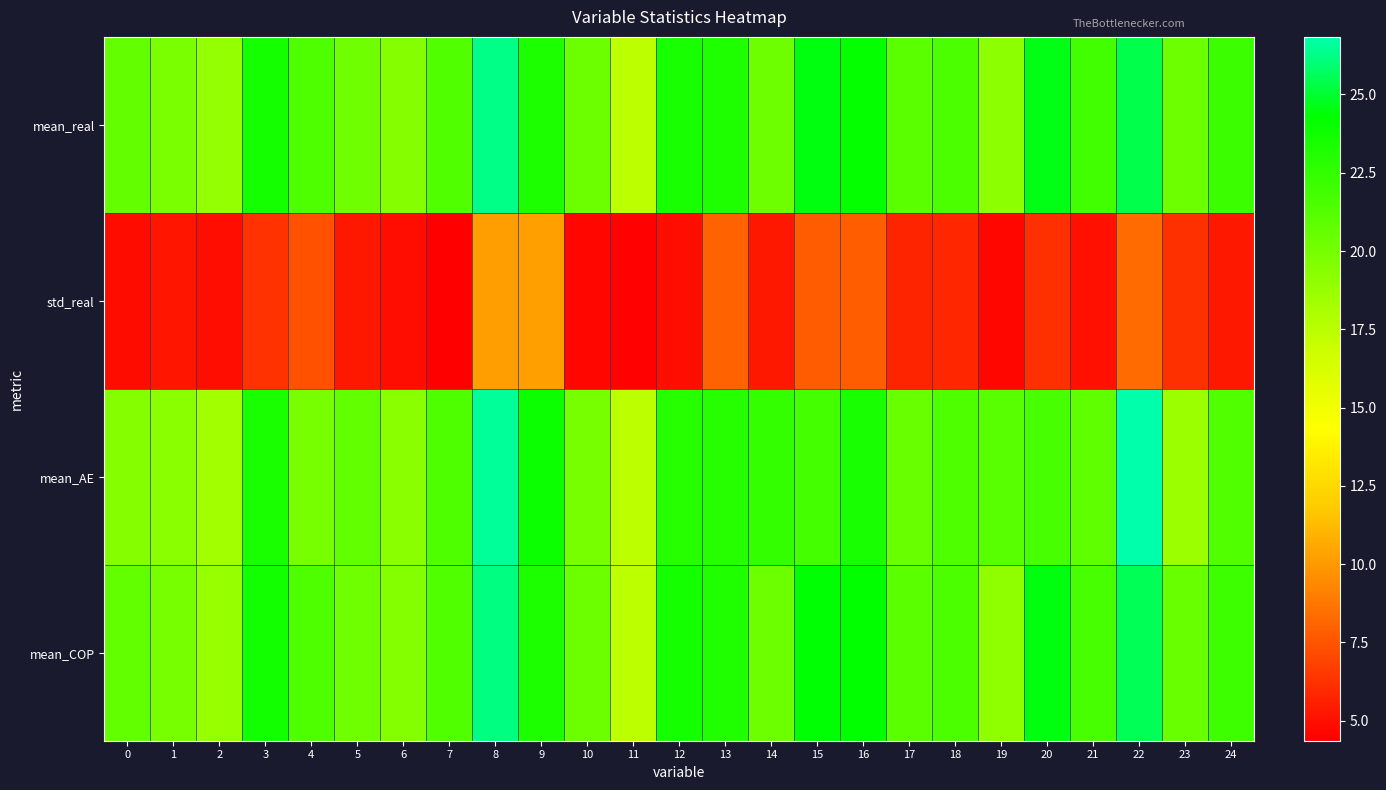

How many series are shown in this chart?

4